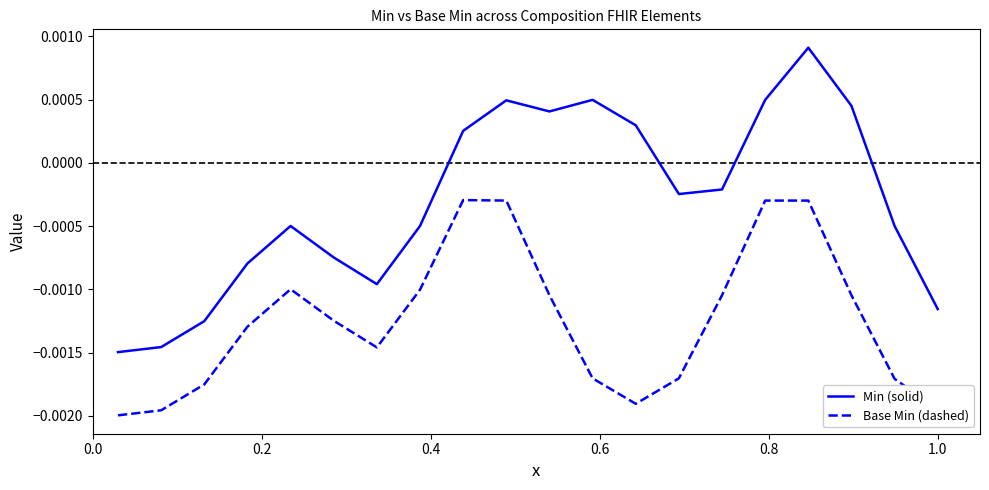

List the series in order of their overall mean, highest first.

Min (solid), Base Min (dashed)